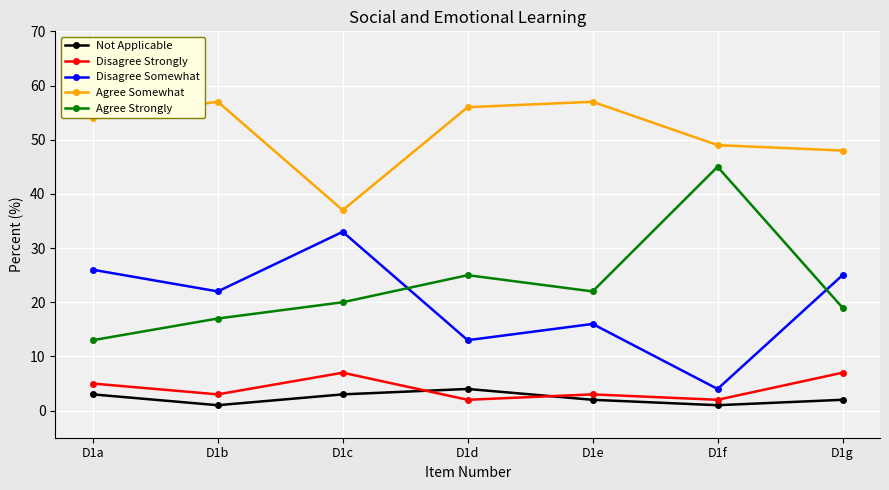

What are all the series names shown in the legend?

Not Applicable, Disagree Strongly, Disagree Somewhat, Agree Somewhat, Agree Strongly